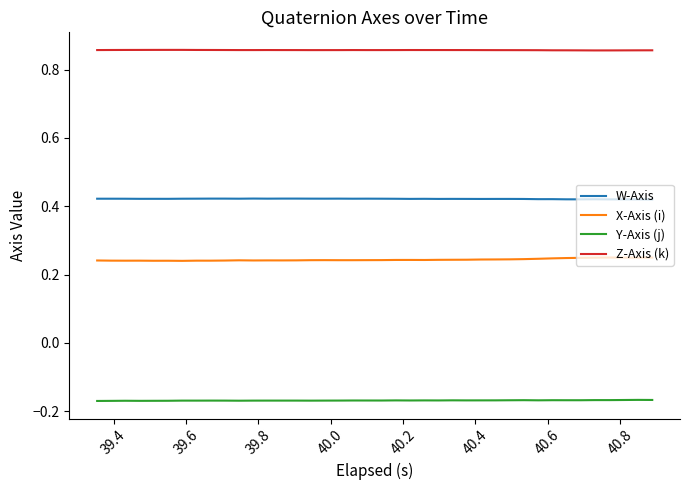

True or false: Z-Axis (k) and W-Axis cross at least once.

False